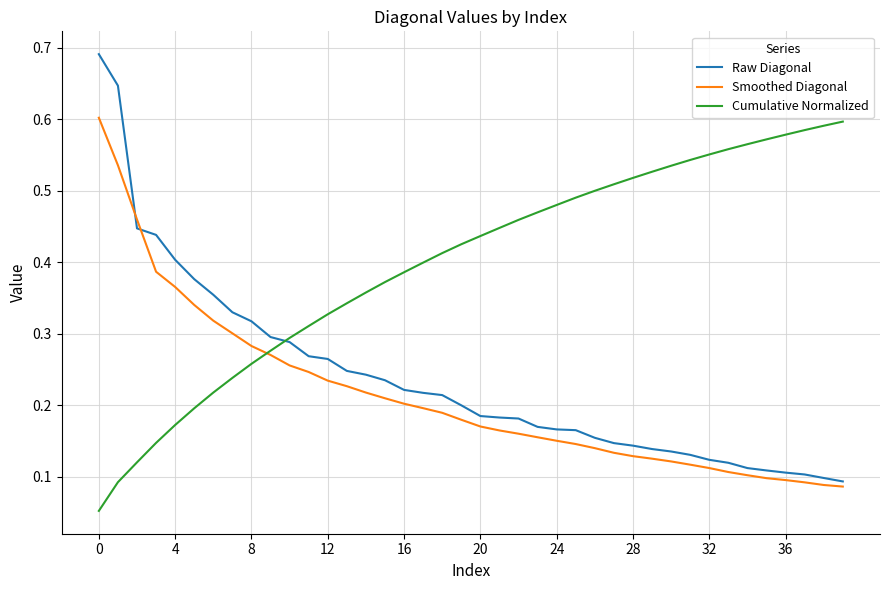

Reading right to left, transcribe all the data shown in this chart.

Raw Diagonal: 0.1	0.1	0.1	0.1	0.1	0.1	0.1	0.1	0.1	0.1	0.1	0.1	0.1	0.2	0.2	0.2	0.2	0.2	0.2	0.2	0.2	0.2	0.2	0.2	0.2	0.2	0.2	0.3	0.3	0.3	0.3	0.3	0.3	0.4	0.4	0.4	0.4	0.4	0.6	0.7
Smoothed Diagonal: 0.1	0.1	0.1	0.1	0.1	0.1	0.1	0.1	0.1	0.1	0.1	0.1	0.1	0.1	0.1	0.2	0.2	0.2	0.2	0.2	0.2	0.2	0.2	0.2	0.2	0.2	0.2	0.2	0.2	0.3	0.3	0.3	0.3	0.3	0.3	0.4	0.4	0.5	0.5	0.6
Cumulative Normalized: 0.6	0.6	0.6	0.6	0.6	0.6	0.6	0.6	0.5	0.5	0.5	0.5	0.5	0.5	0.5	0.5	0.5	0.5	0.4	0.4	0.4	0.4	0.4	0.4	0.4	0.4	0.3	0.3	0.3	0.3	0.3	0.3	0.2	0.2	0.2	0.2	0.1	0.1	0.1	0.1